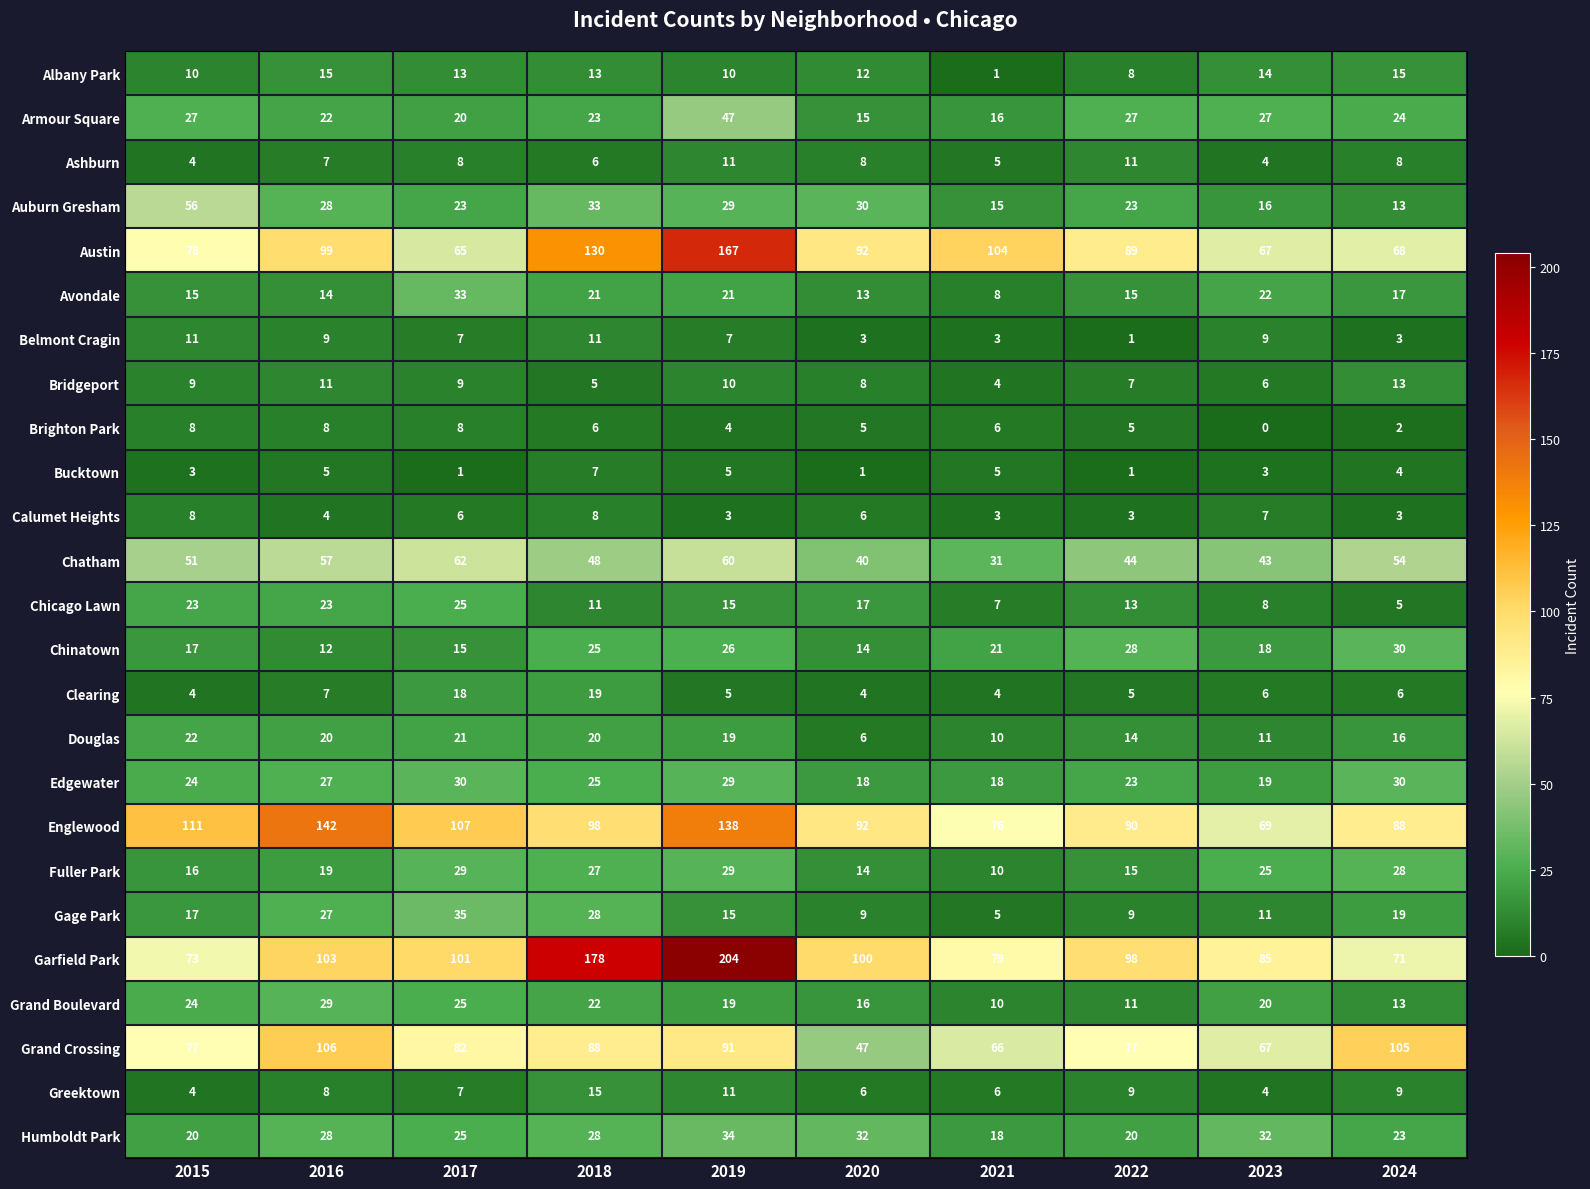

Which series has the largest total across all categories?

Garfield Park